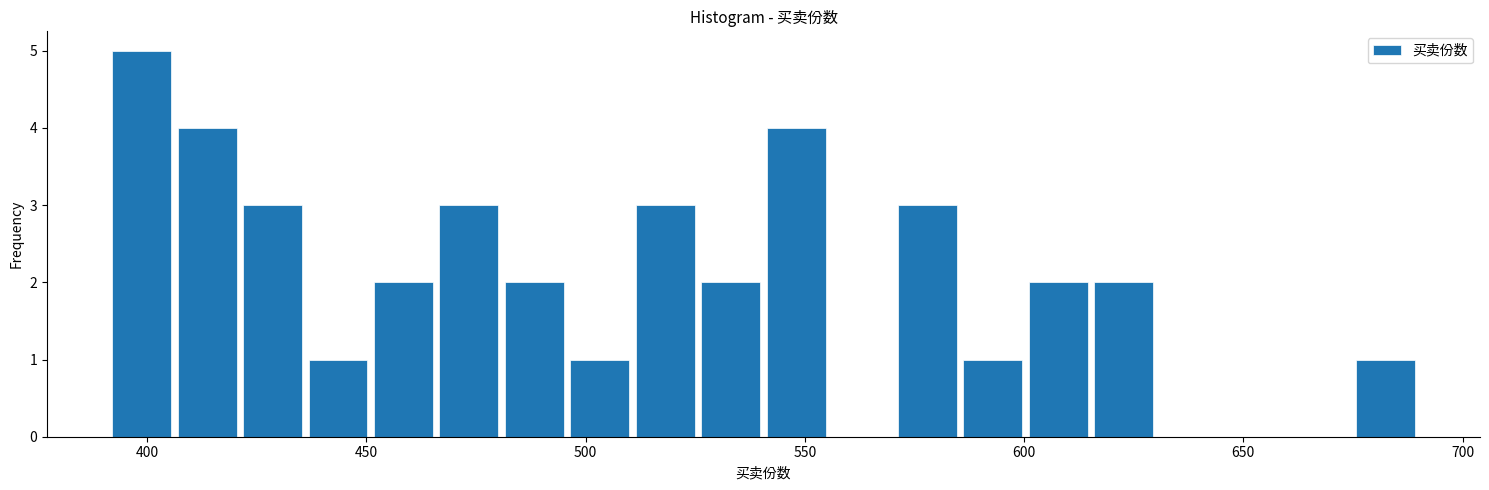

Around what value on the x-axis is the tallest bar? Give the approximate position of its centre, as read against the axis.

400